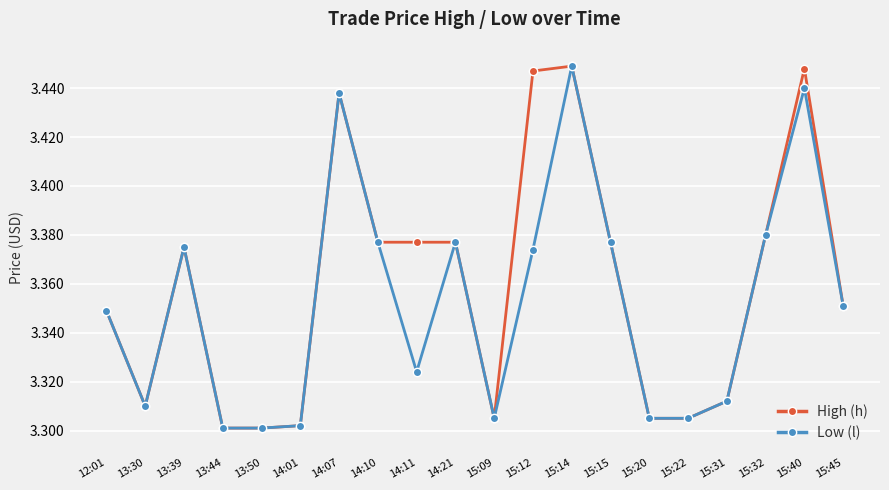

What position from the left is 15:15?

14